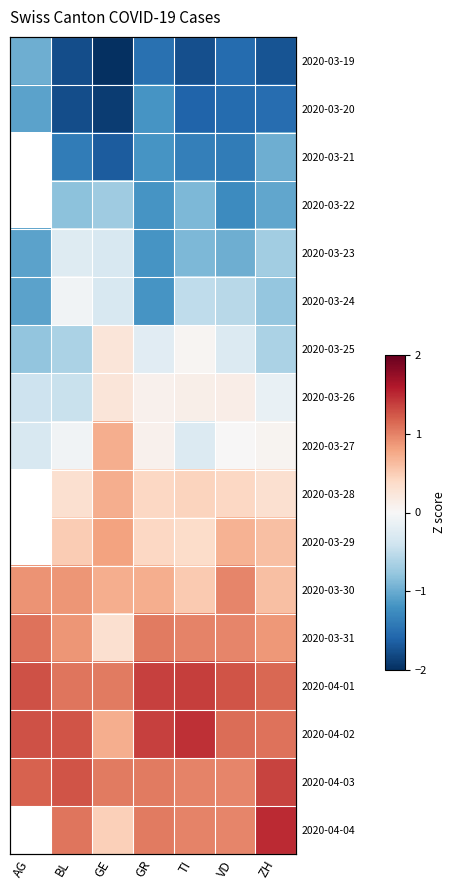

Is it true that 2020-03-28 equals 0.2 at VD?

False